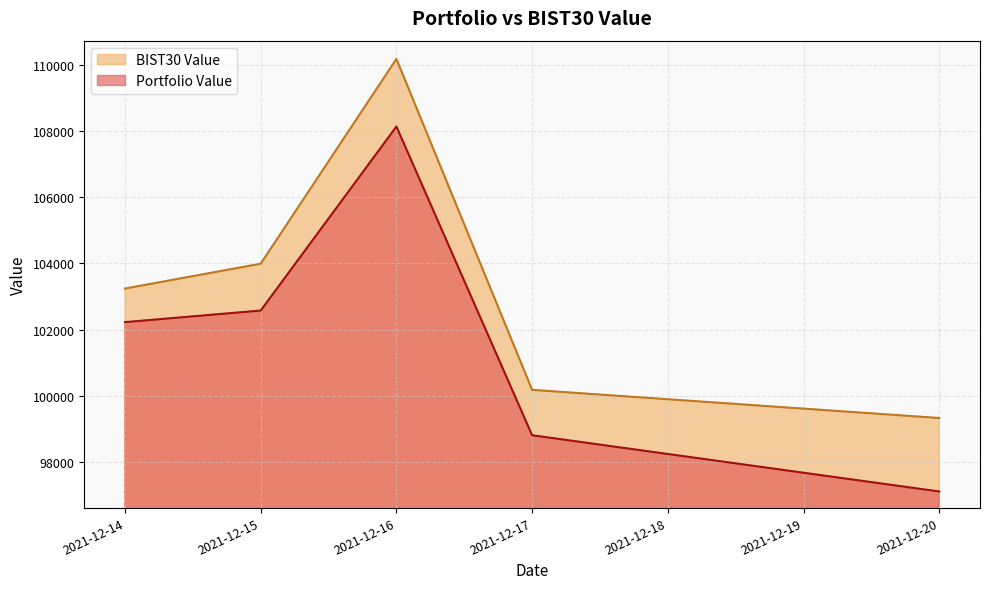

True or false: BIST30 Value and Portfolio Value cross at least once.

False